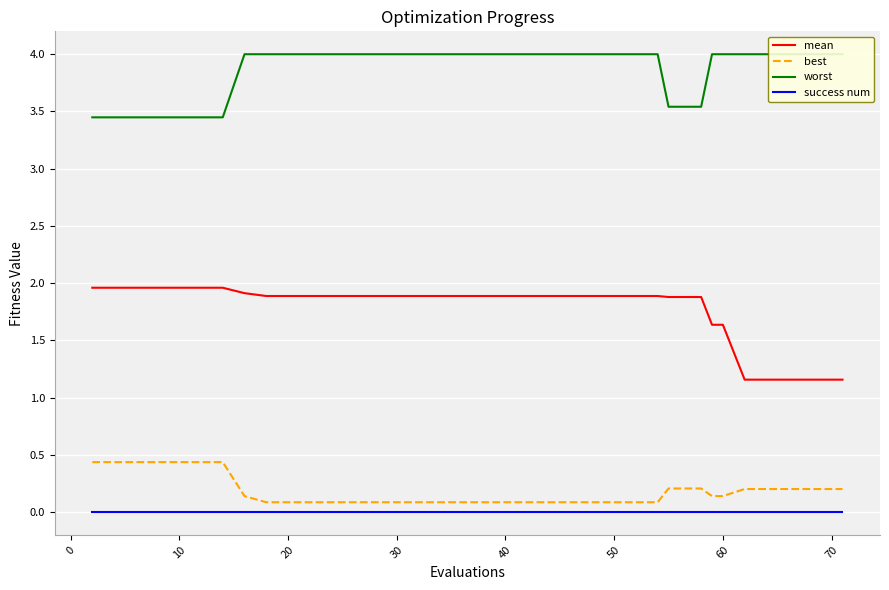

True or false: mean and success num intersect in this chart.

False